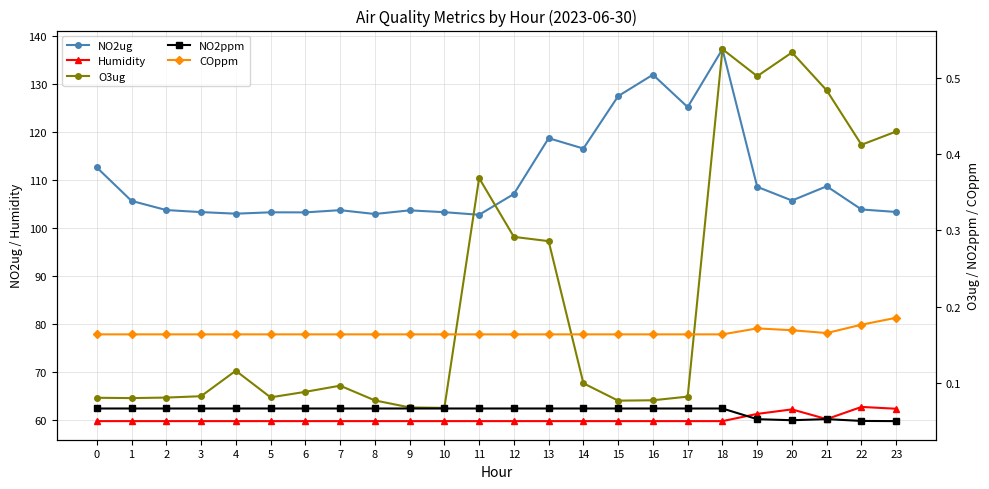

What is the maximum value shown in the chart?

137.4